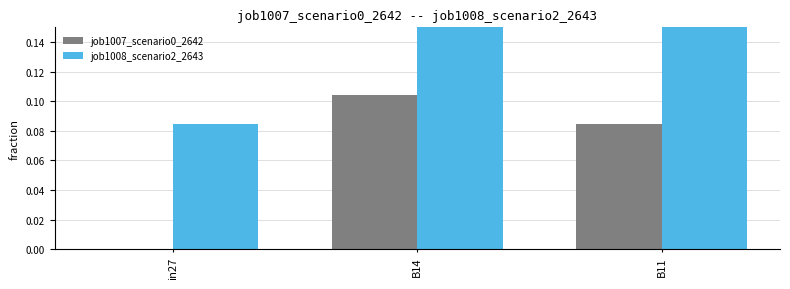

At which category is the sum across all series the highest?

B11